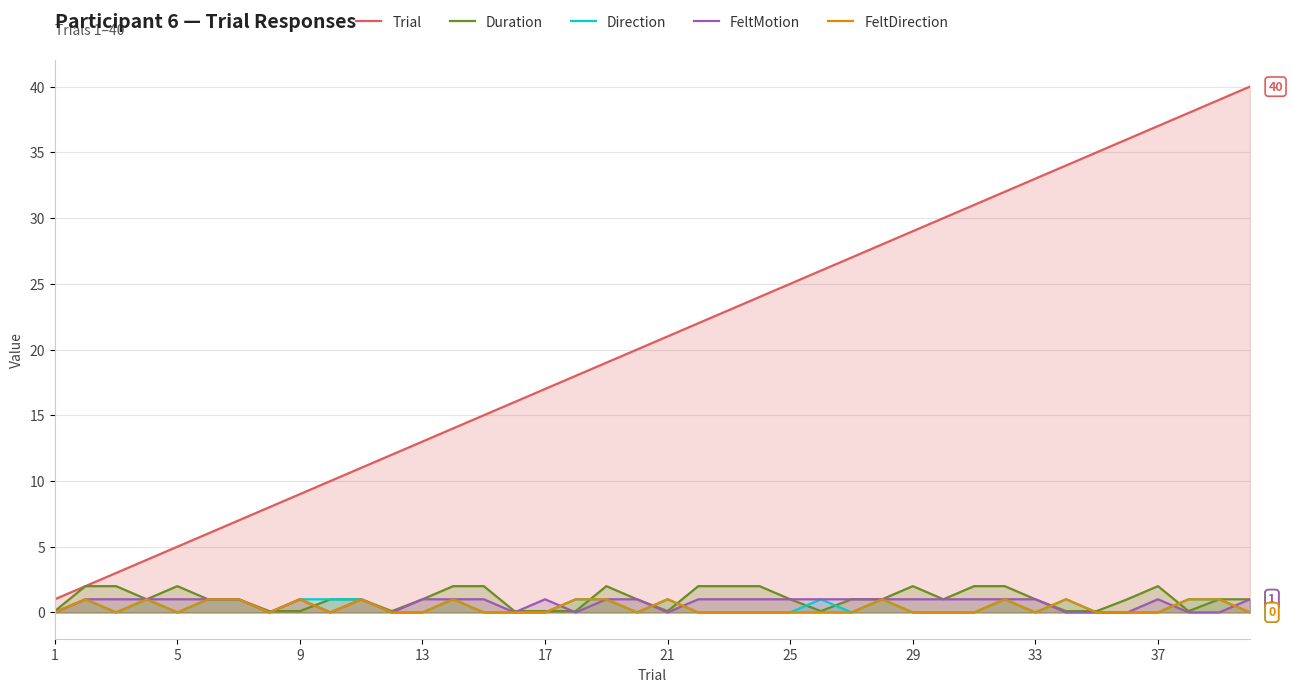

What are all the series names shown in the legend?

Trial, Duration, Direction, FeltMotion, FeltDirection